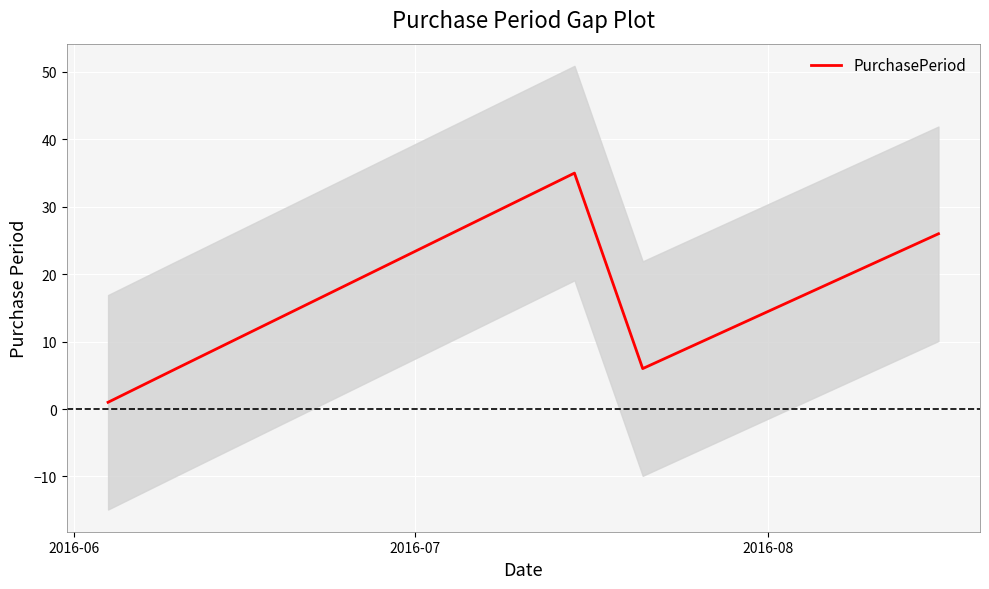

What is the difference between the maximum and second lowest values?

29